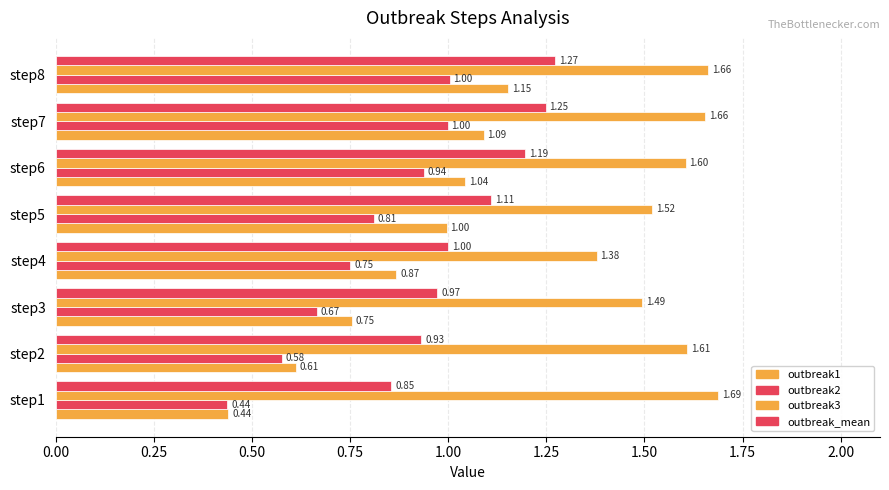

Which series has the largest range (max minus min)?

outbreak1